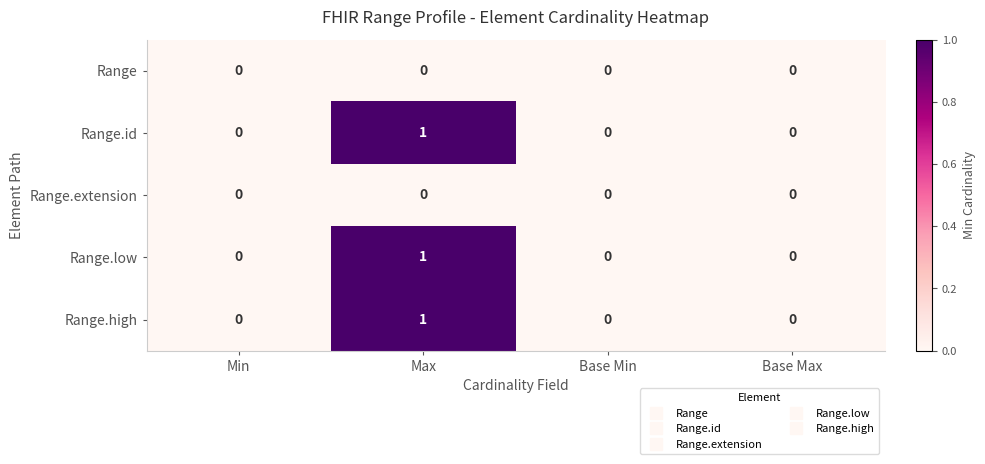

Reading left to right, list all the values displayed in this chart.

Range: Min=0	Max=0	Base Min=0	Base Max=0
Range.id: Min=0	Max=1	Base Min=0	Base Max=0
Range.extension: Min=0	Max=0	Base Min=0	Base Max=0
Range.low: Min=0	Max=1	Base Min=0	Base Max=0
Range.high: Min=0	Max=1	Base Min=0	Base Max=0